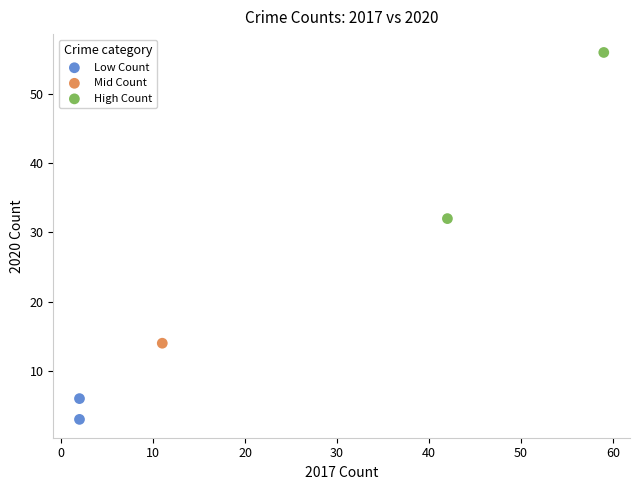

What are all the series names shown in the legend?

Low Count, Mid Count, High Count